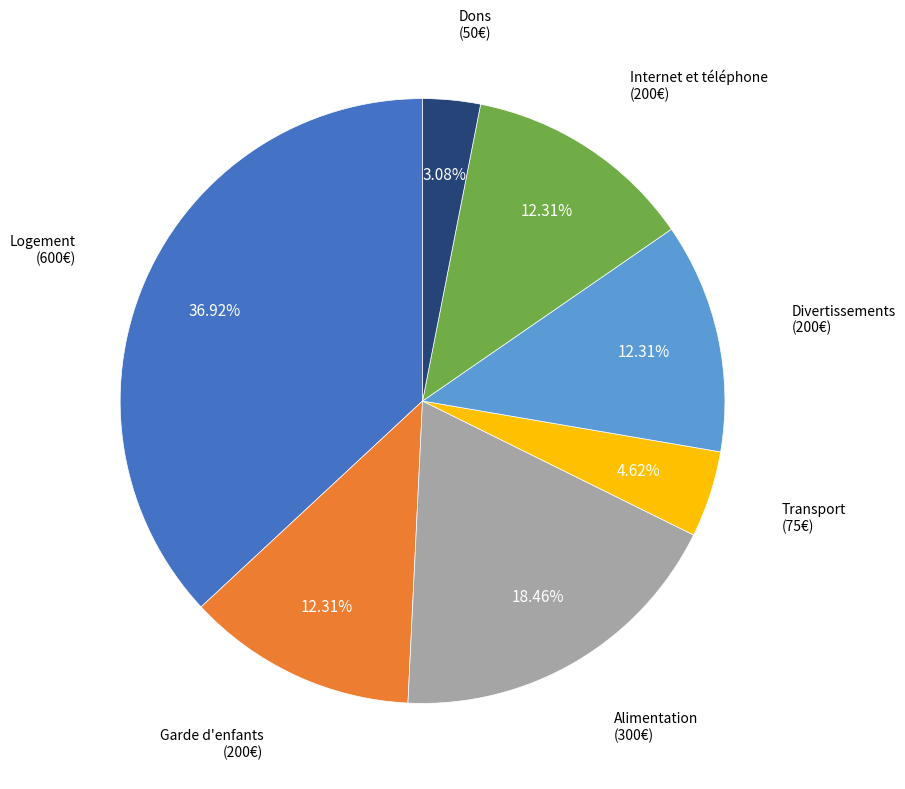

What percentage do Internet et téléphone and Dons together represent?

15.4%